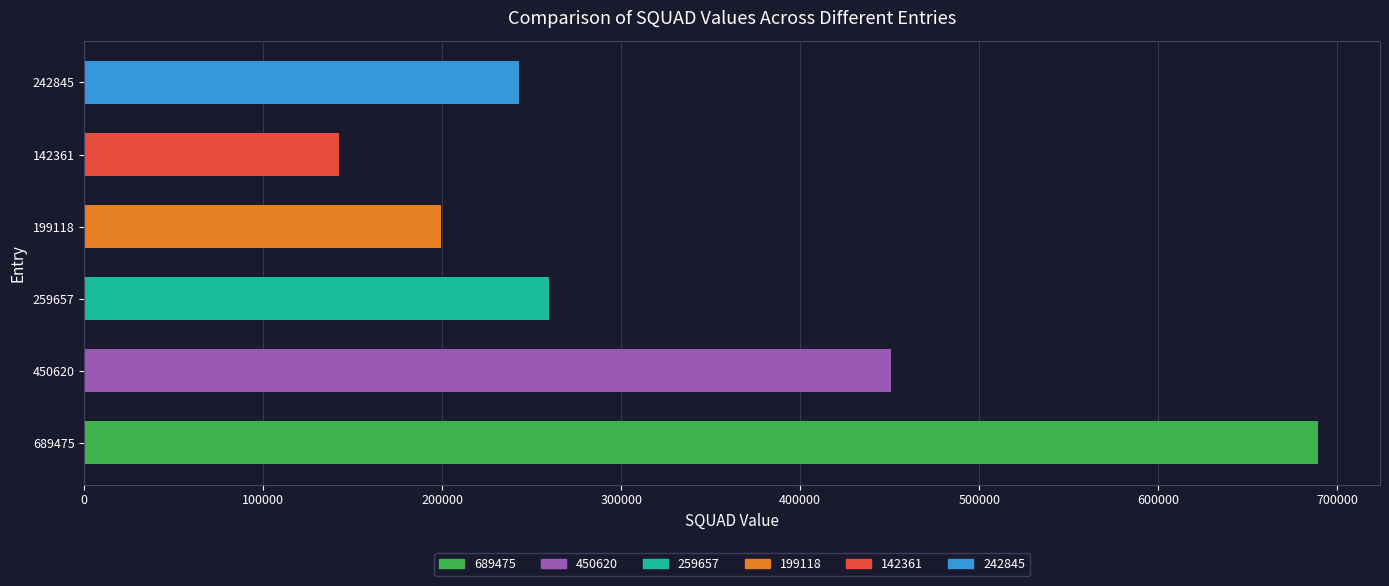

True or false: the data shows 450620 at 450620.

True